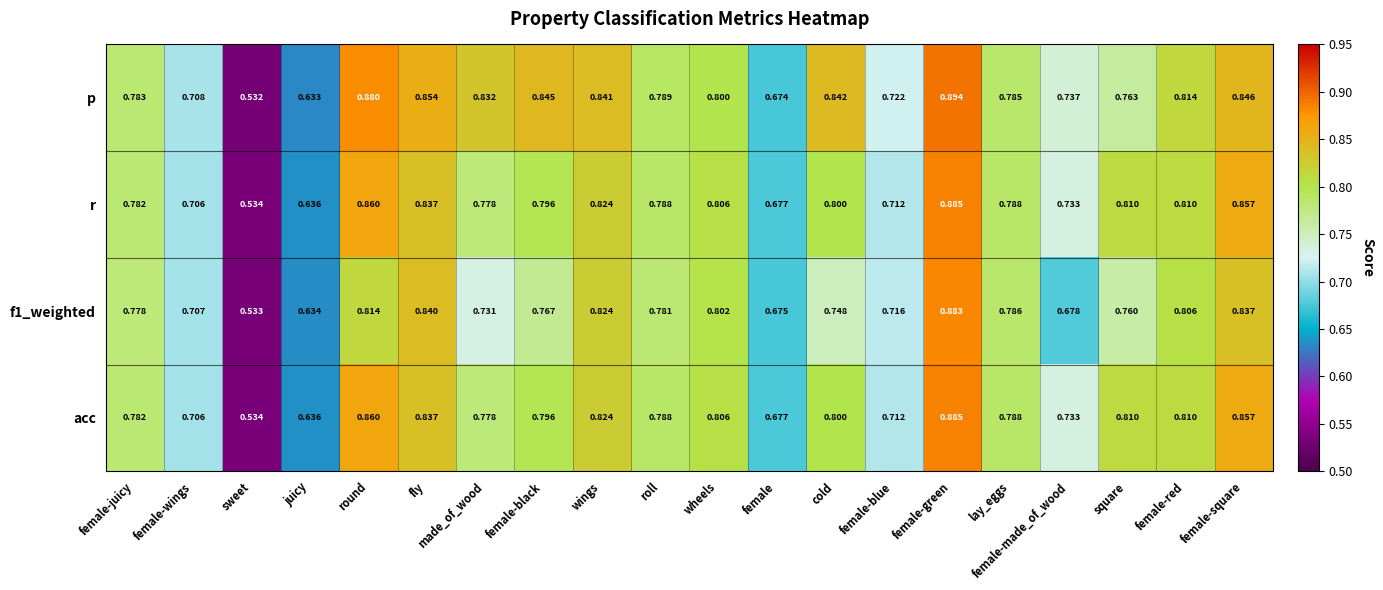

Rank the categories by p value from lowest to highest.

sweet, juicy, female, female-wings, female-blue, female-made_of_wood, square, female-juicy, lay_eggs, roll, wheels, female-red, made_of_wood, wings, cold, female-black, female-square, fly, round, female-green